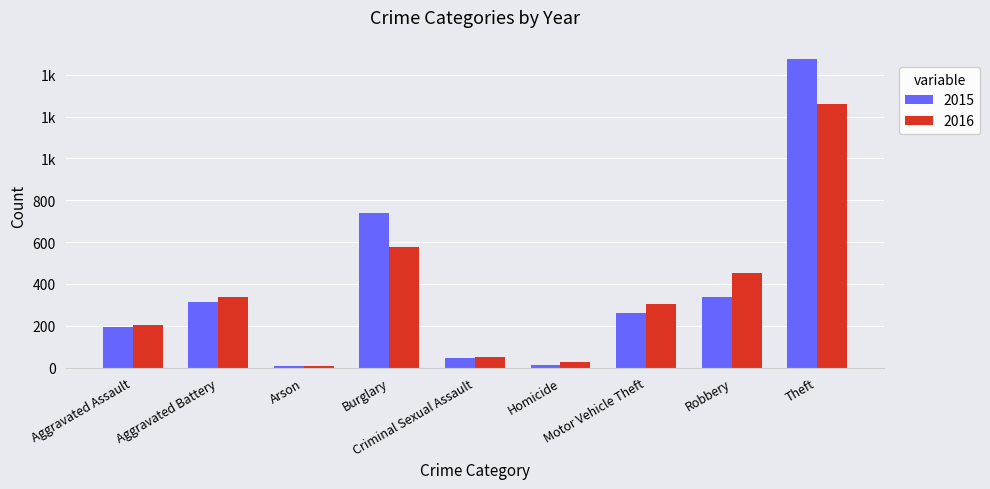

What is the sum of all 2016 values?

3218